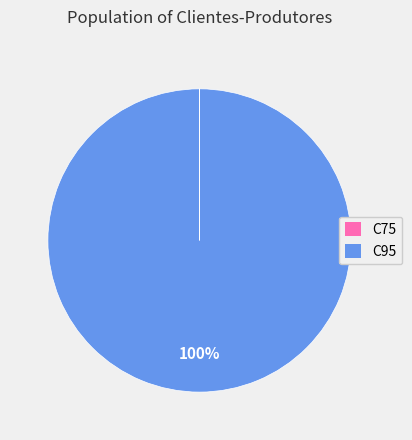

What is the majority slice?

C95